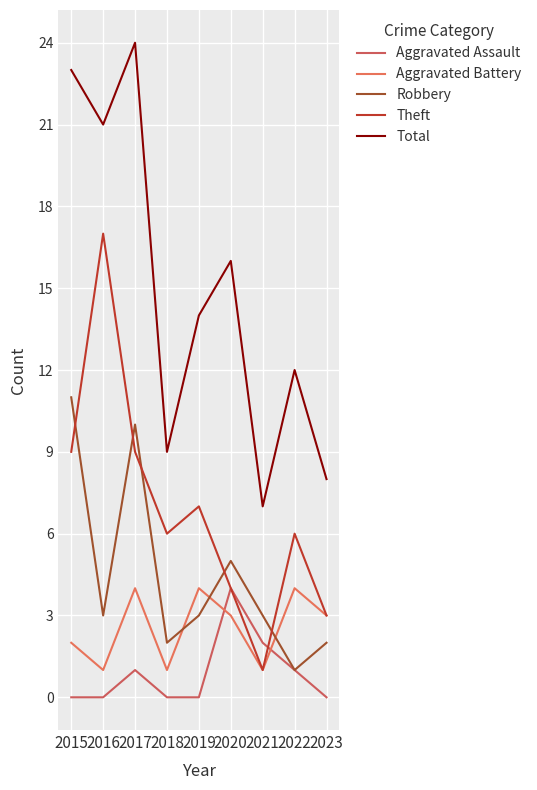

What is the lowest value of the Theft series?

1